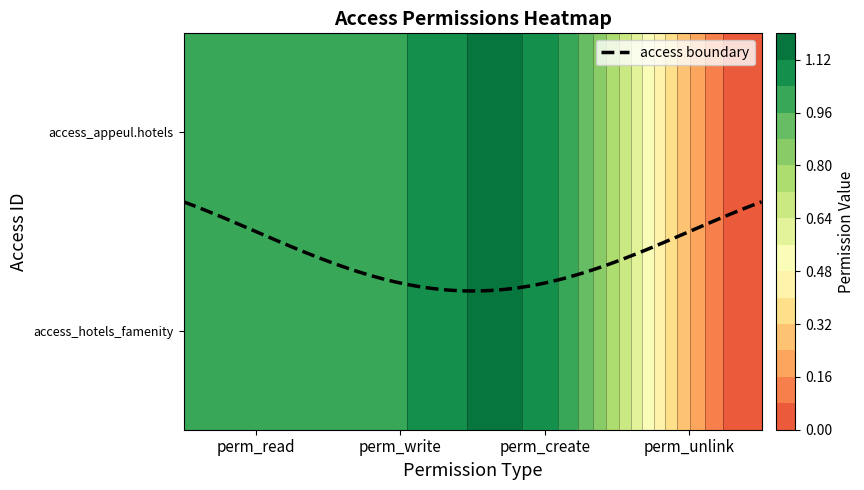

What is the greatest value displayed?

1